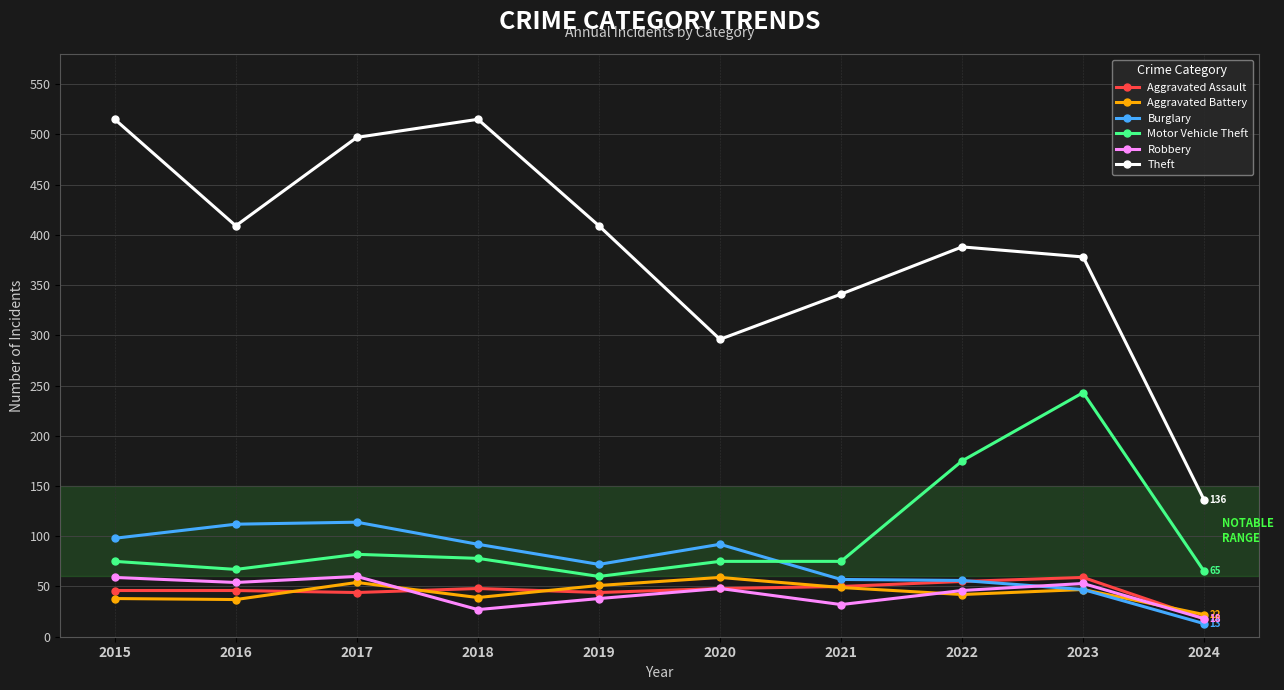

What is the difference between the maximum and minimum values in the Burglary series?

101